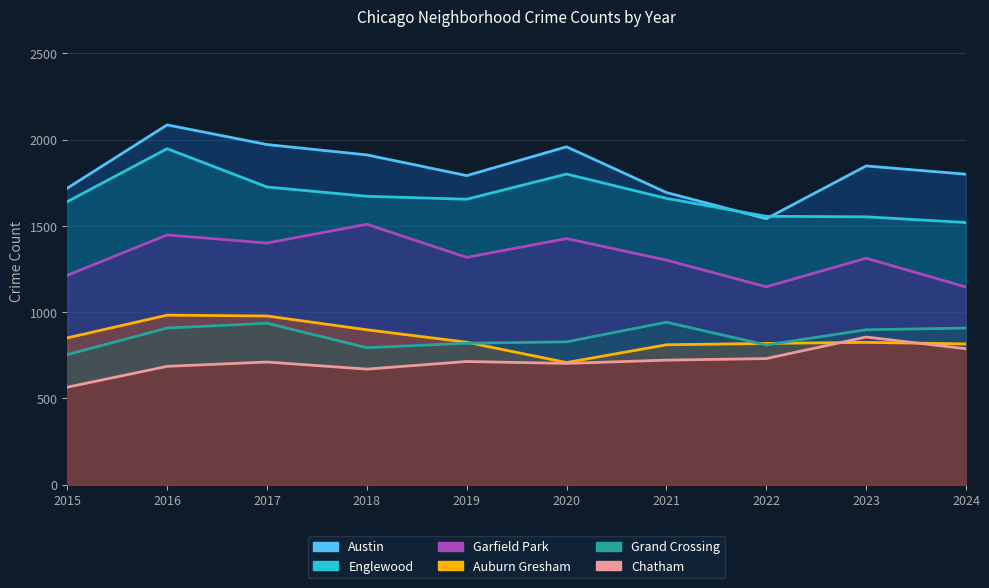

At how many categories does at least one series exceed 628?

10